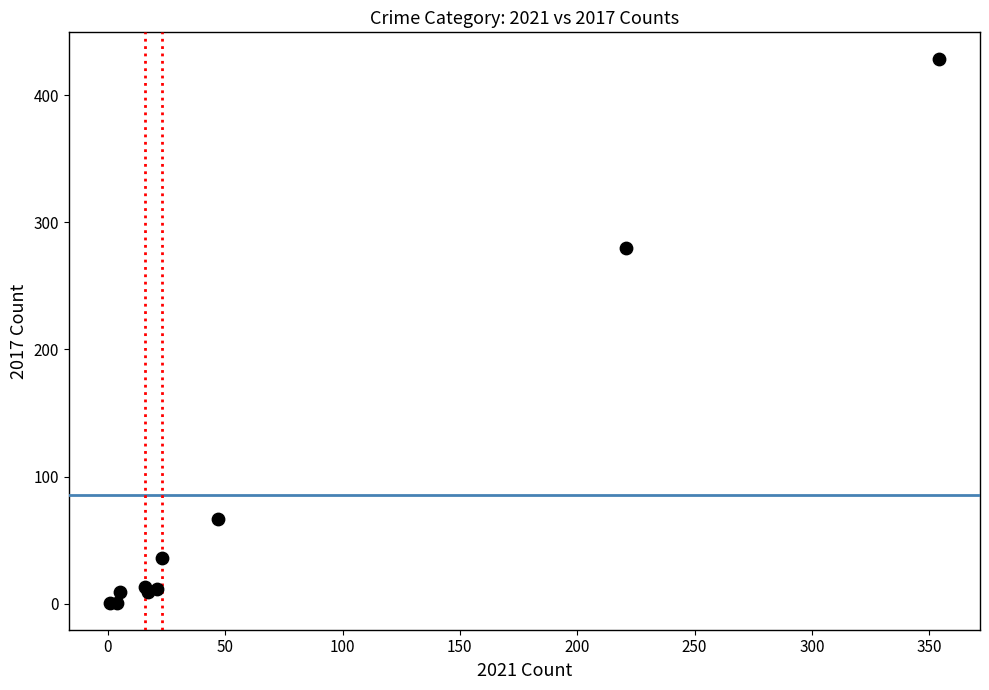

What Y value in the scatter plot is closest to 214?

280